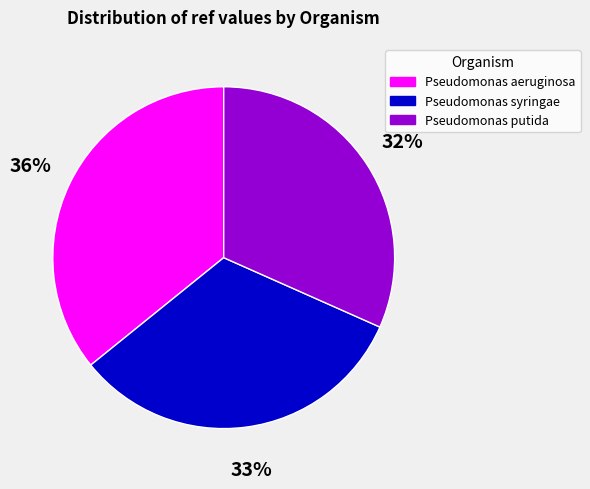

To the nearest percent, what percentage of the pie is Pseudomonas syringae?

33%